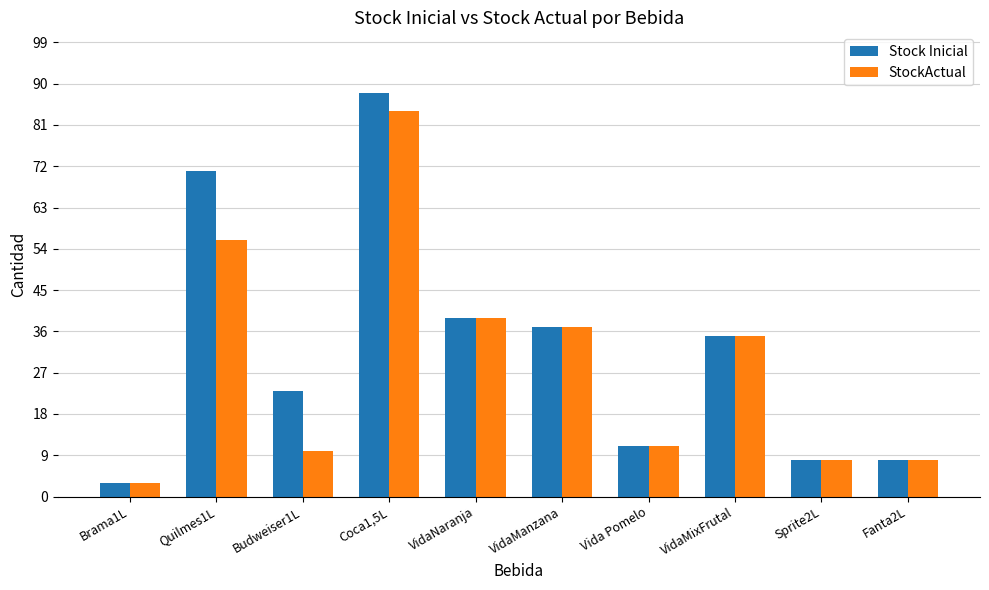

What is the sum of the StockActual values at Brama1L and Vida Pomelo?

14